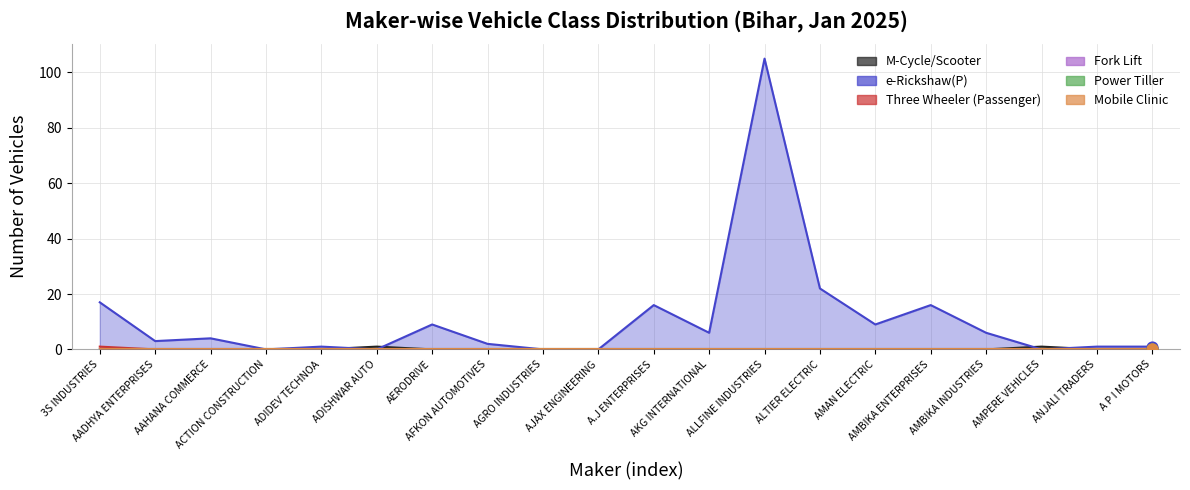

Which series contains the lowest Y value?

M-Cycle/Scooter